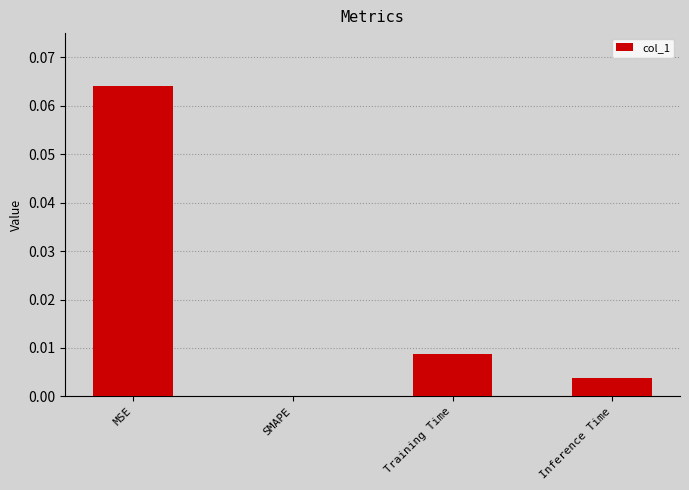

Which category has the highest value across all series?

MSE